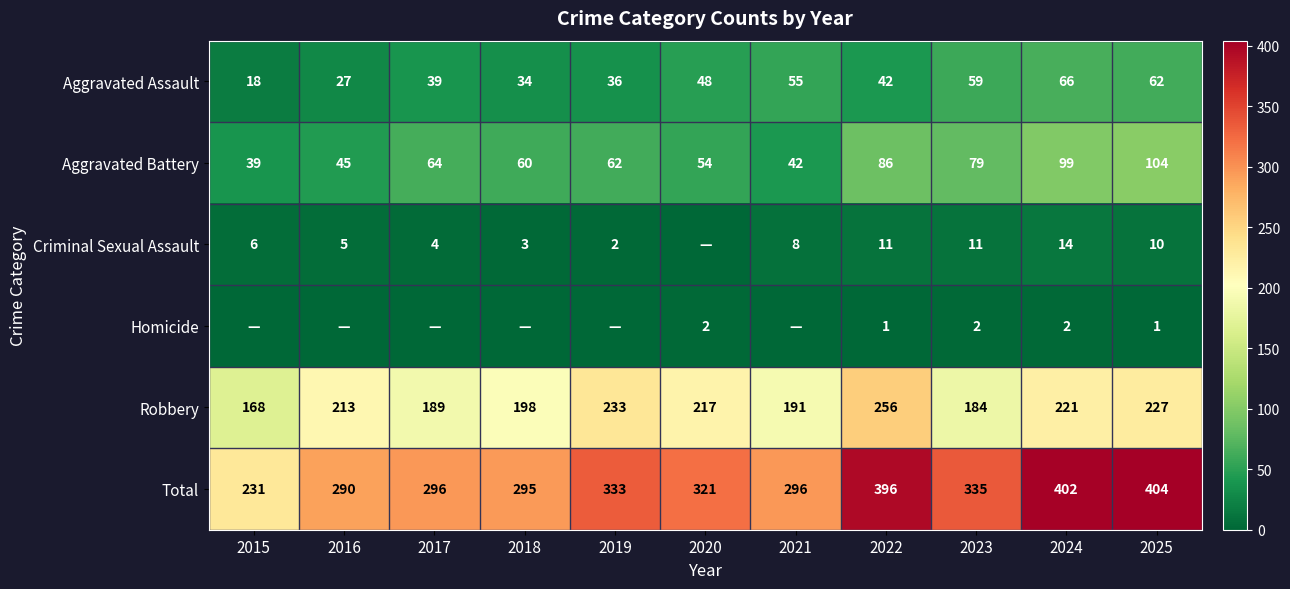

Between 2021 and 2015, which is larger?

2021